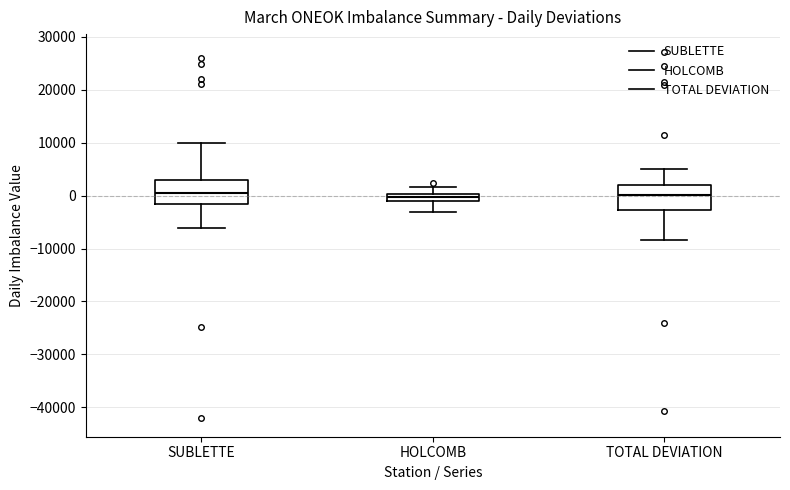

Where is the upper edge of the box for TOTAL DEVIATION on the y-axis? The values are not printed on the chart, so give them approximately, as read against the axis.

2000